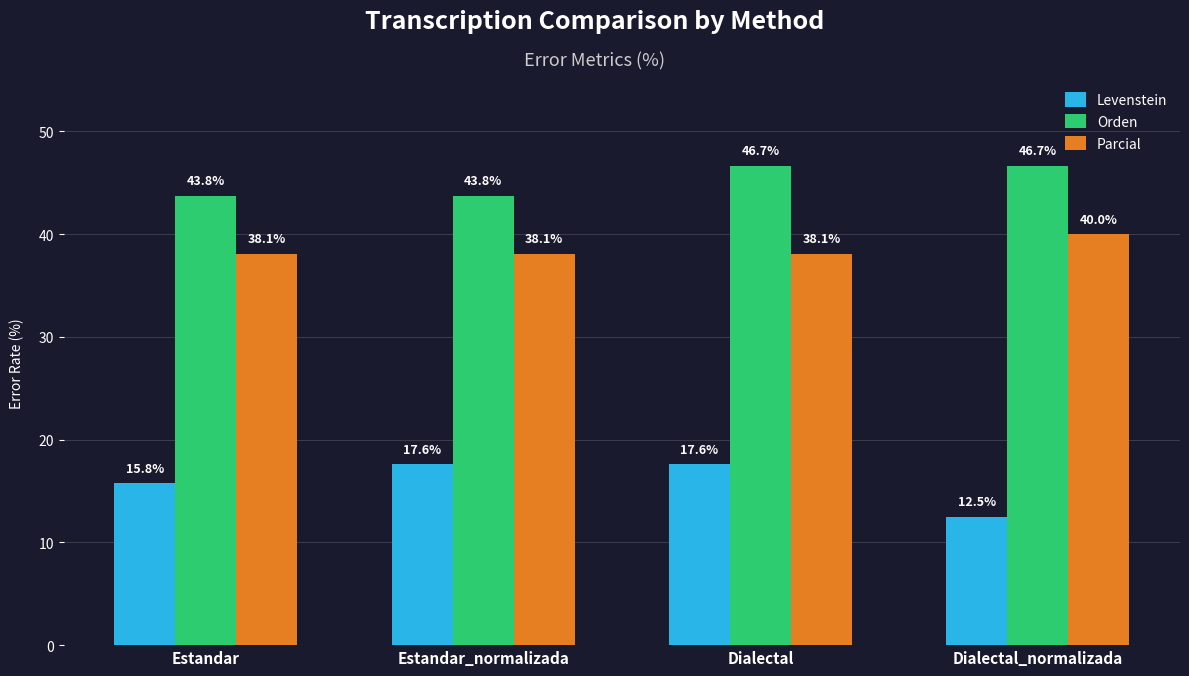

How many bars are there in total?

12